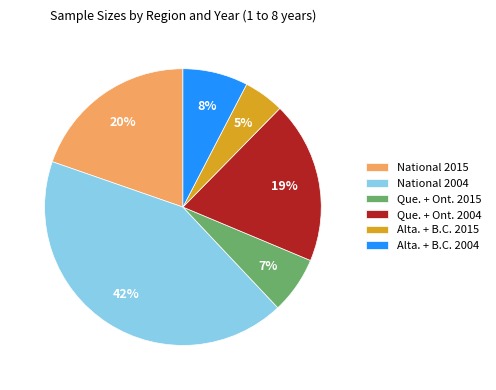

Which category has the biggest portion of the pie?

National 2004